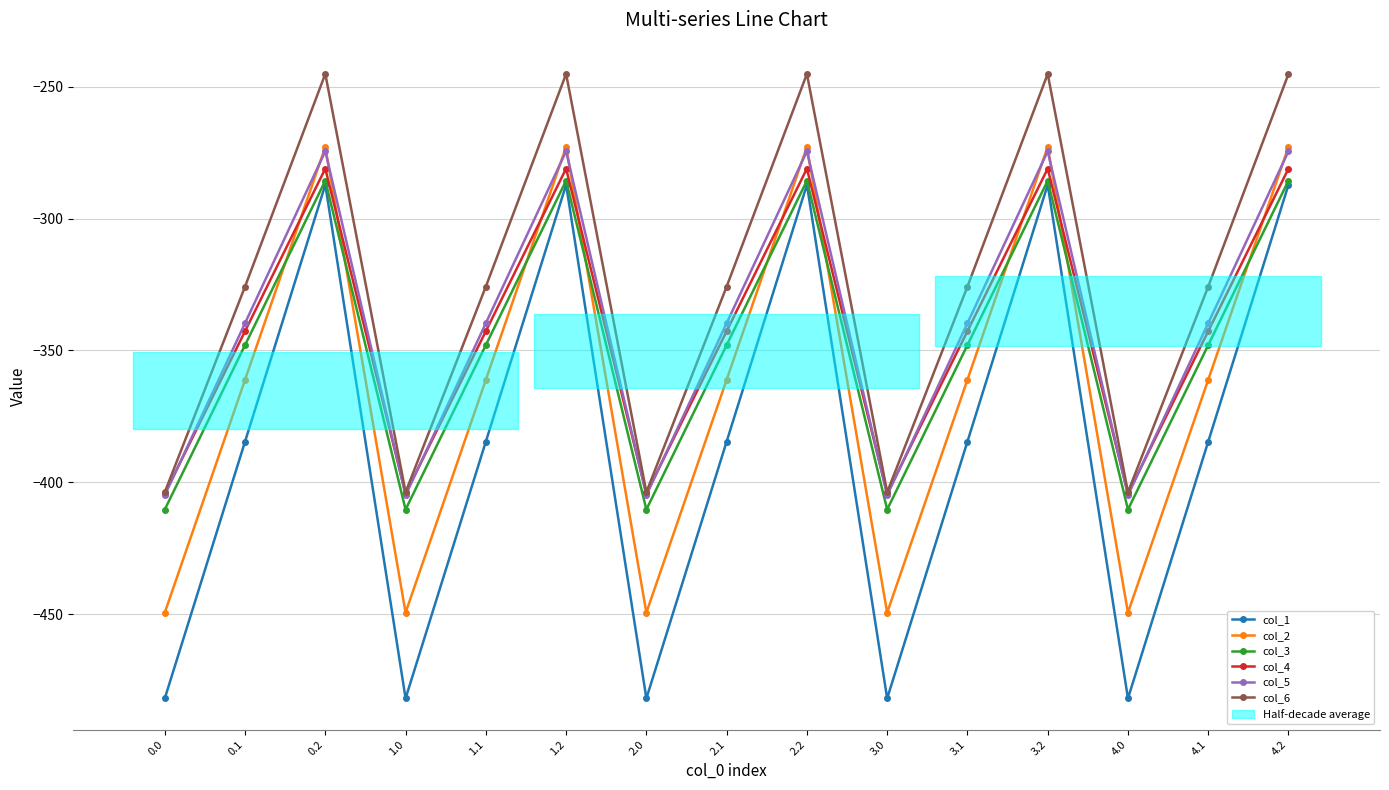

What is the difference between the maximum and minimum values in the col_1 series?

194.9